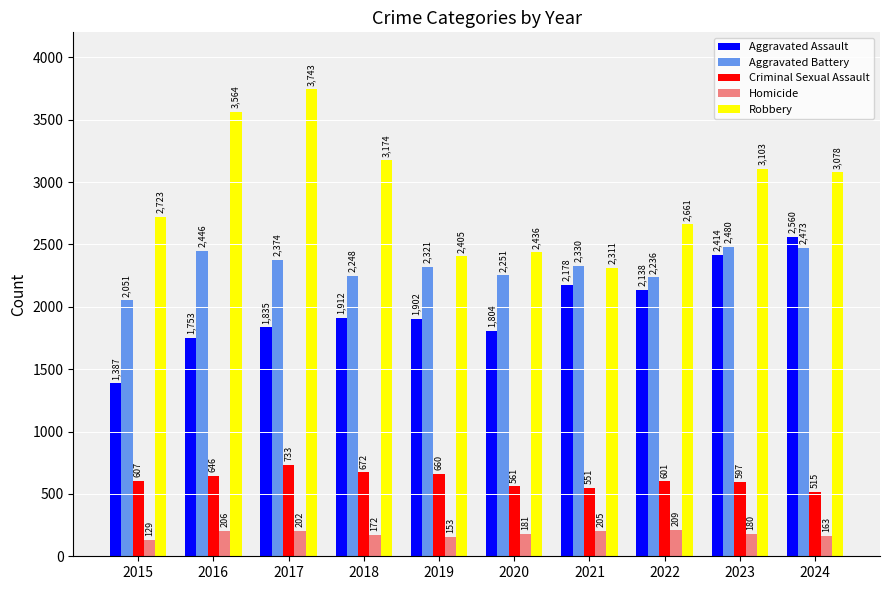

At which label does Robbery reach its peak?

2017